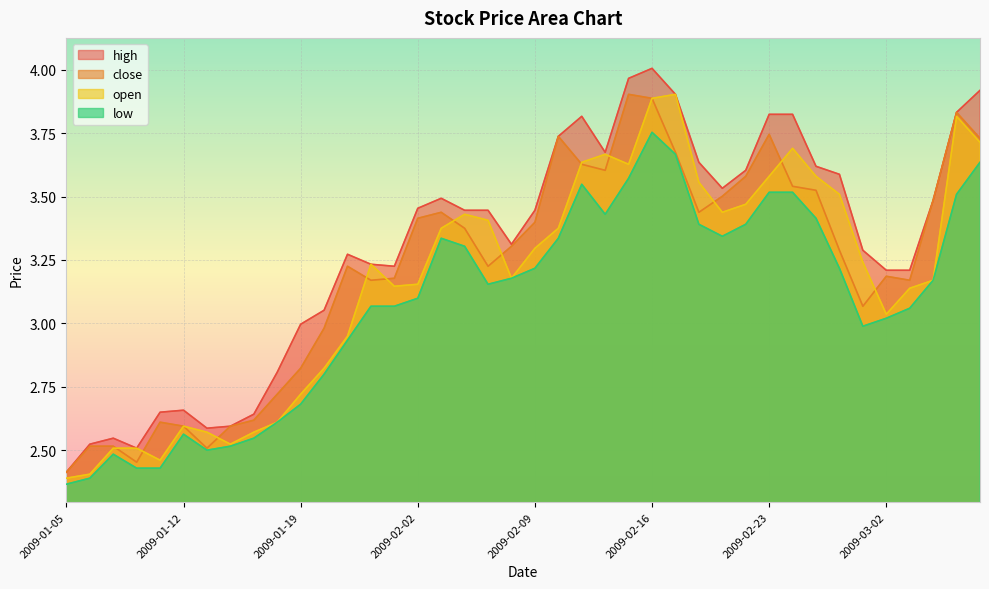

How many data points does each series have?

40